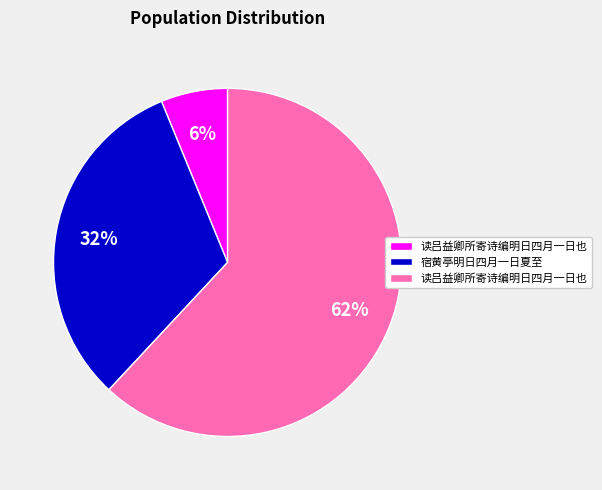

To the nearest percent, what is the difference between the largest and smallest slice percentages?

56%